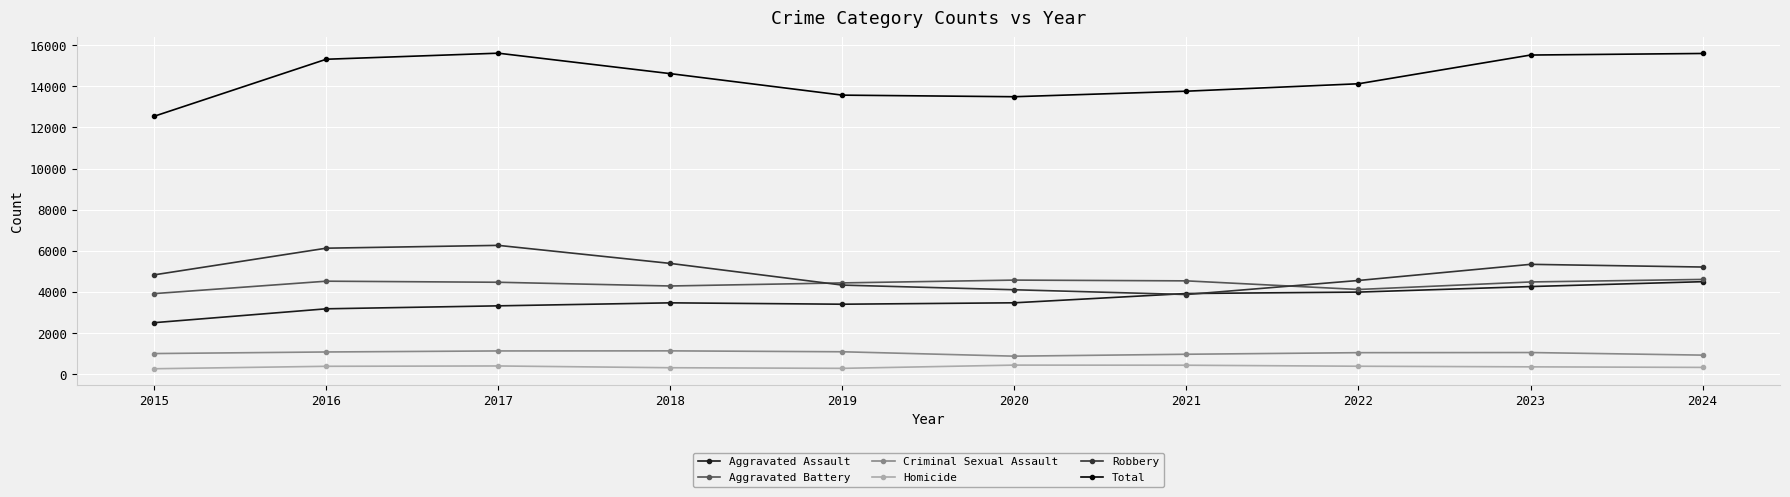

How many interior local valleys does the Aggravated Battery series have?

2